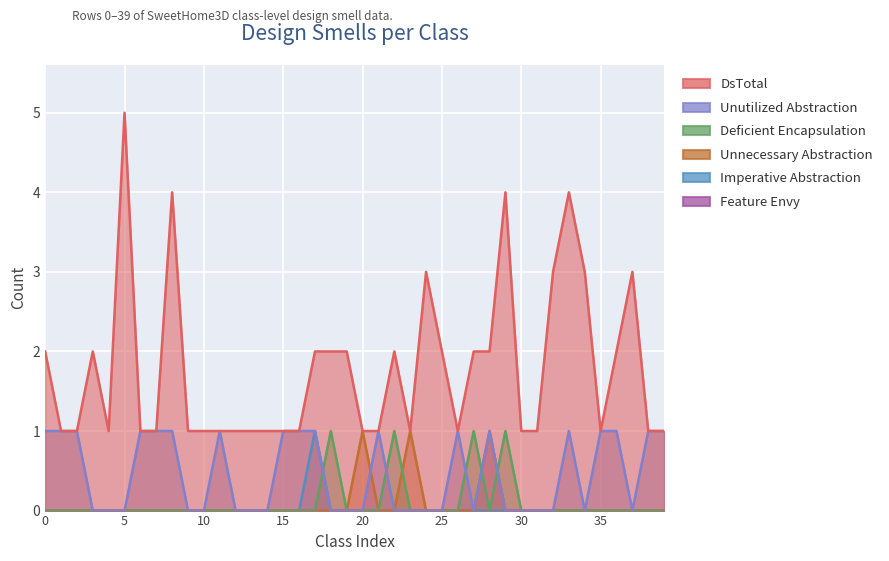

True or false: Unutilized Abstraction has a value of 0 at 20.

True